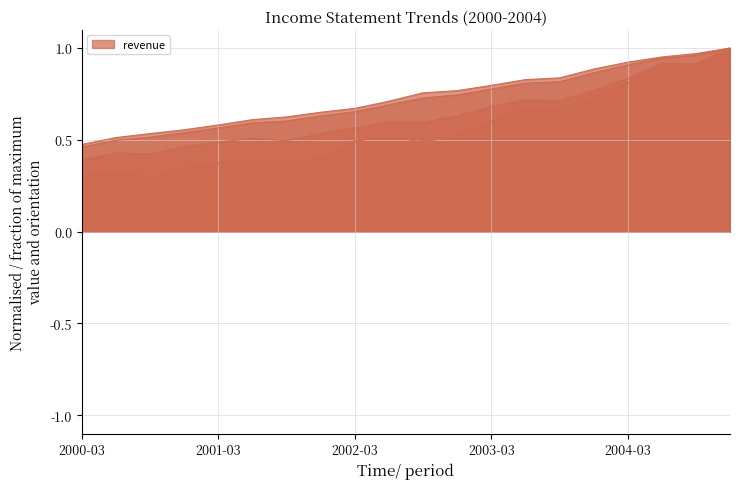

Where is cogs nearest to the value 0?

2000-03